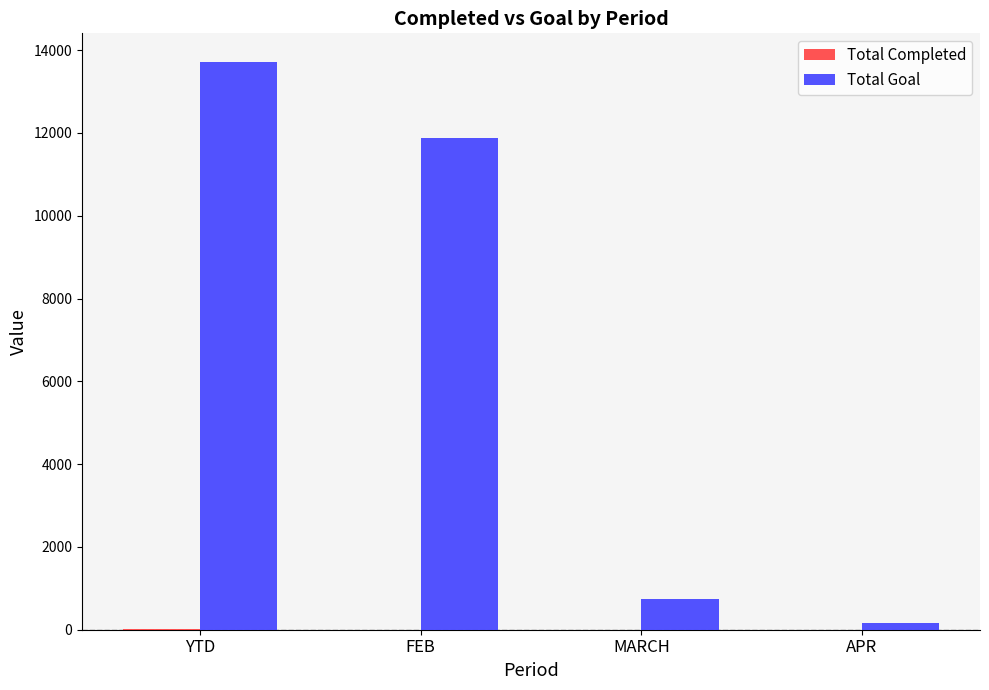

Is it true that Total Goal equals 13721 at YTD?

True